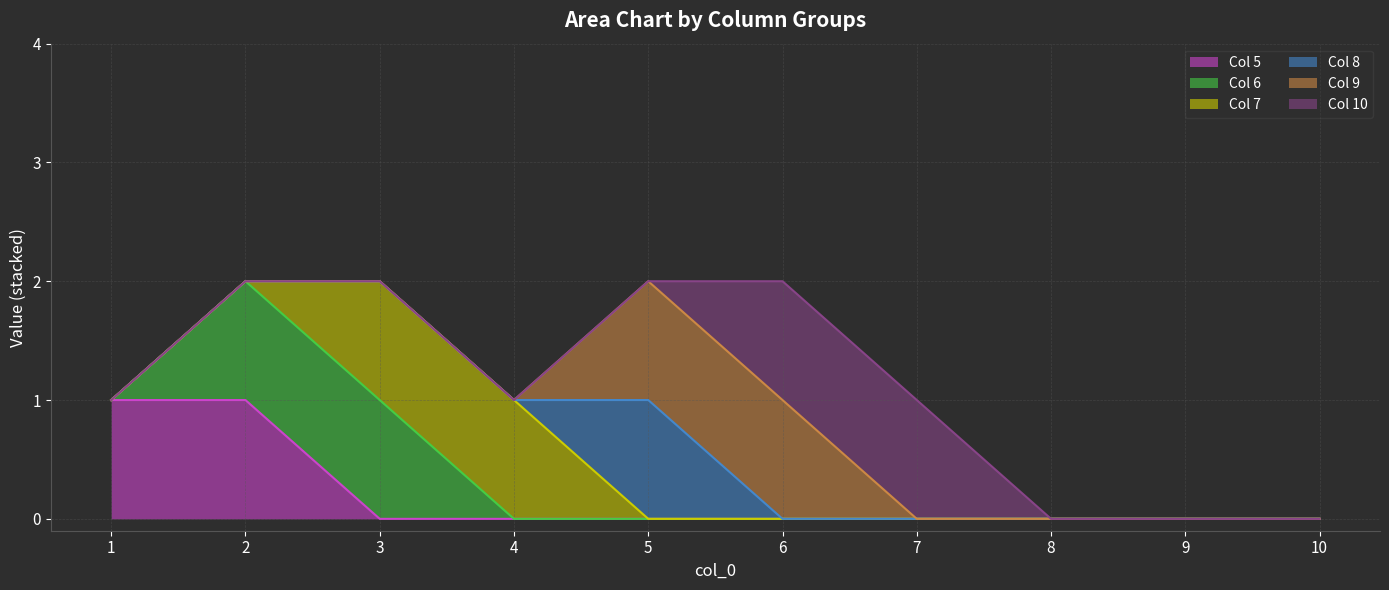

True or false: 9 has a value of -1 at 8.

False